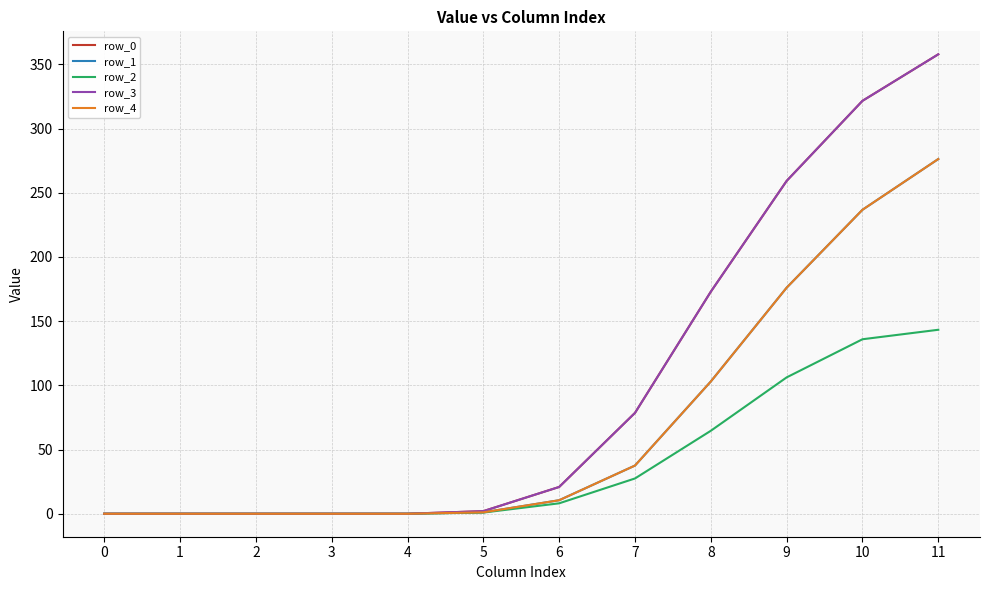

Is this an area chart (filled region under the line)?

No